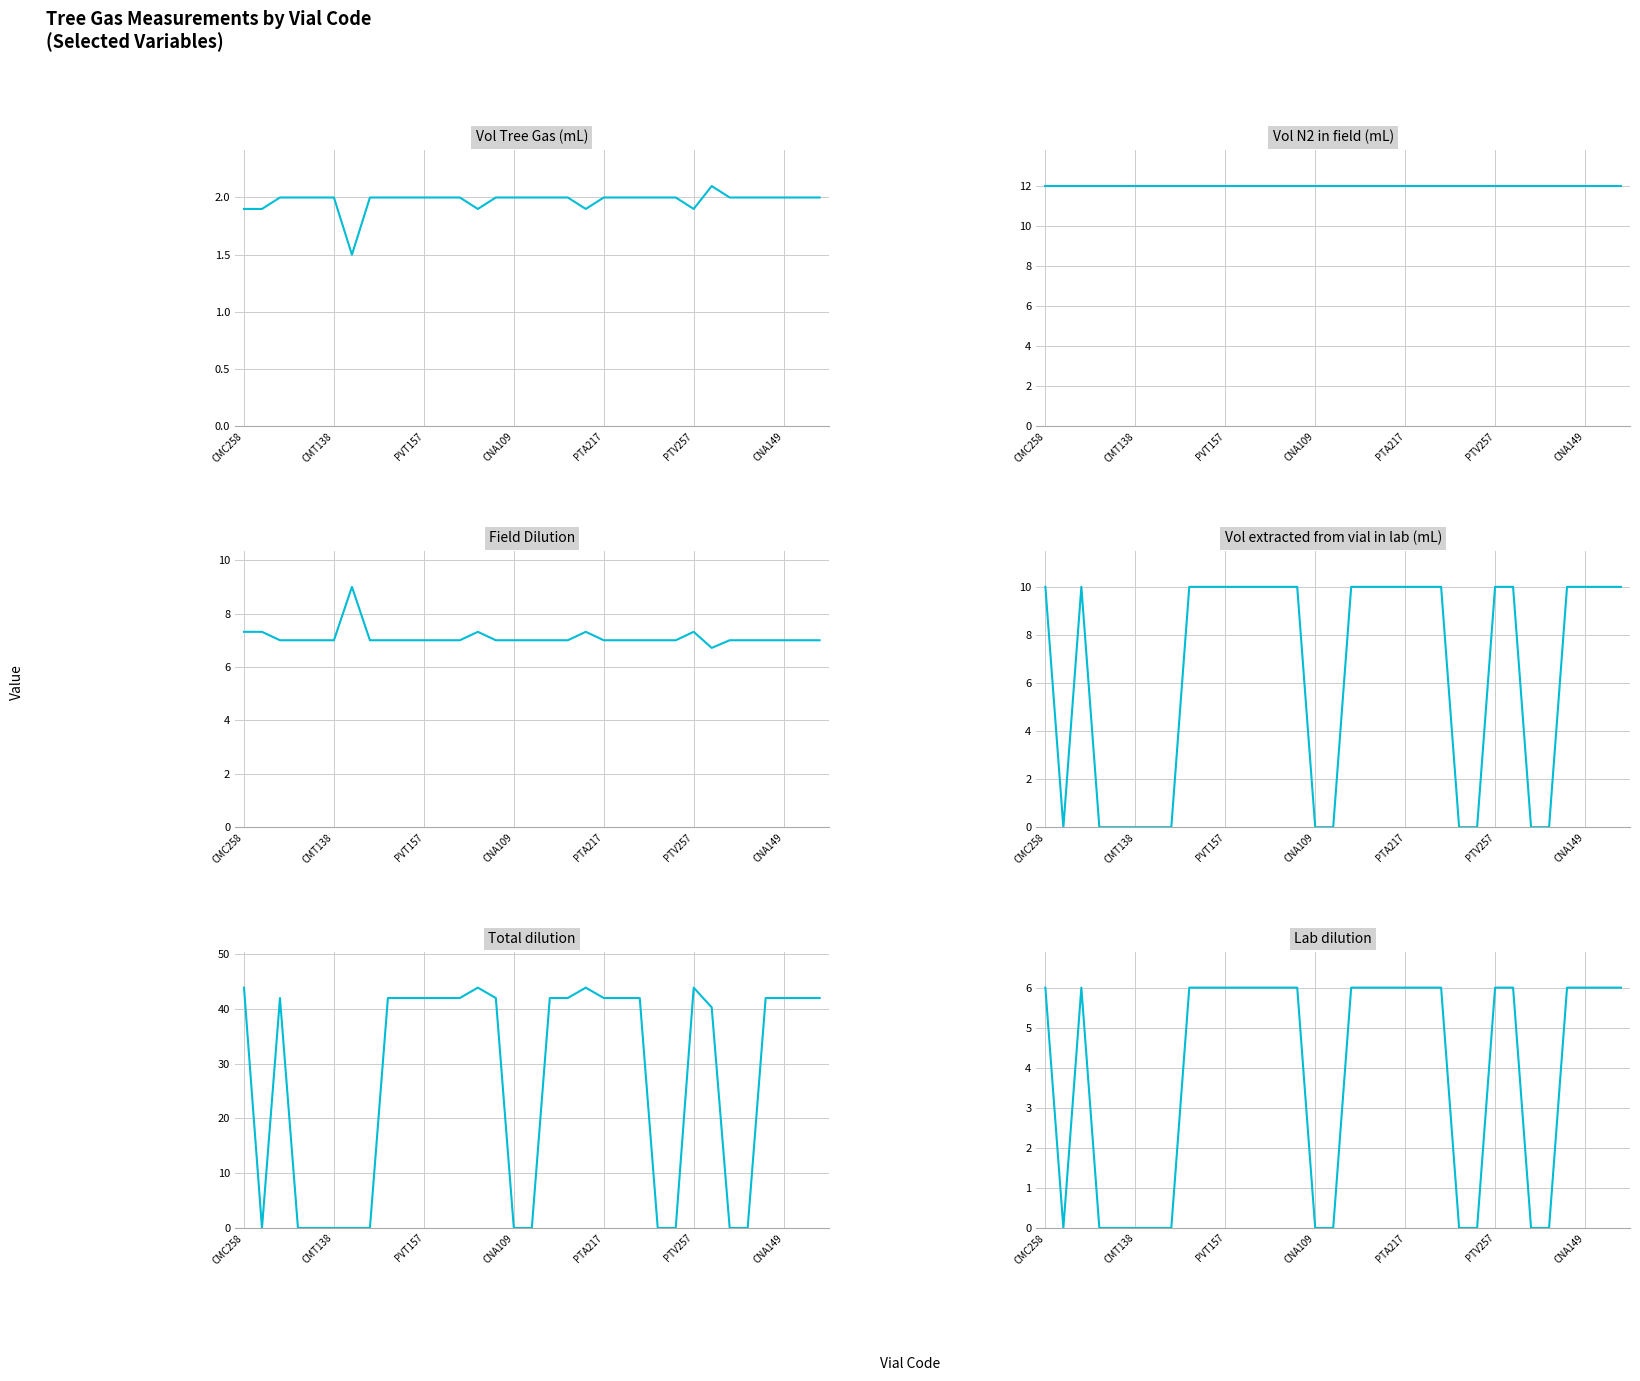

What is the spread (max minus min) of values at 31?

40.0